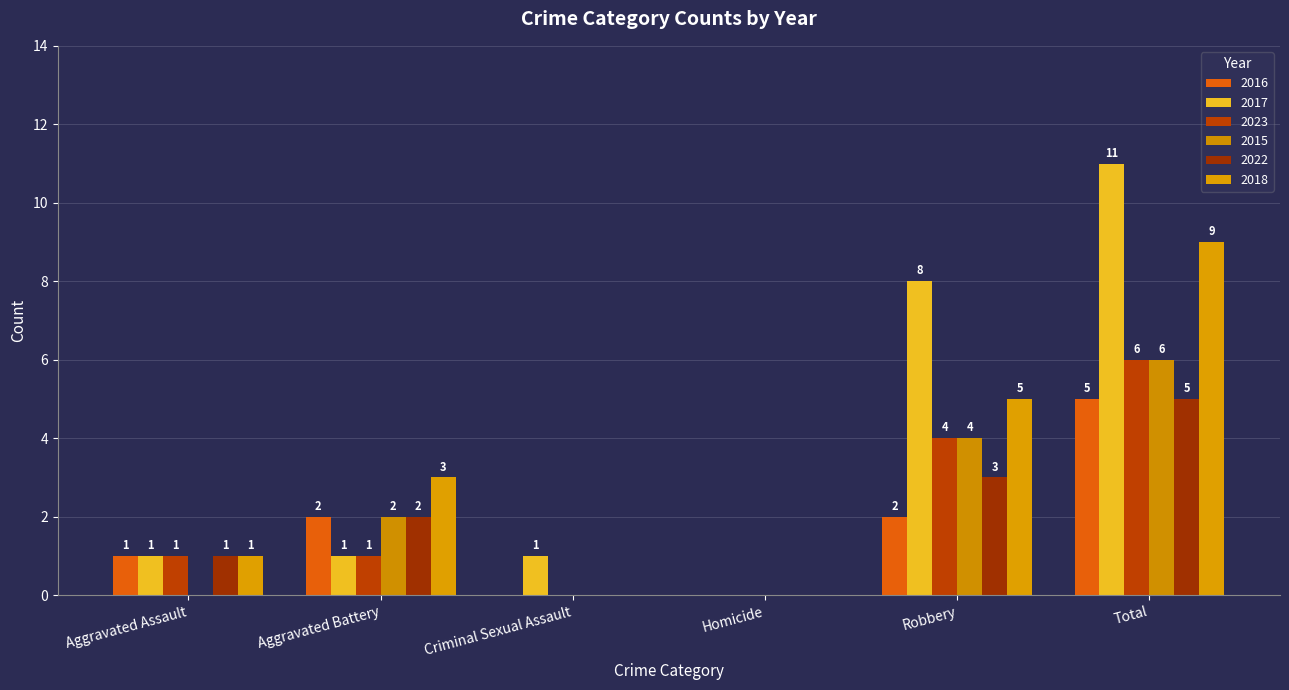

What is the difference between the highest and lowest values at Total?

6